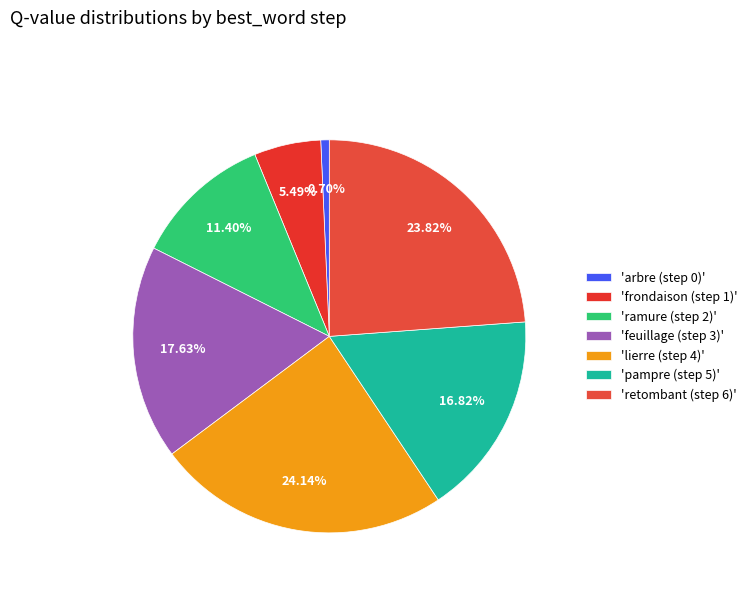

Which category has the biggest portion of the pie?

lierre (step 4)